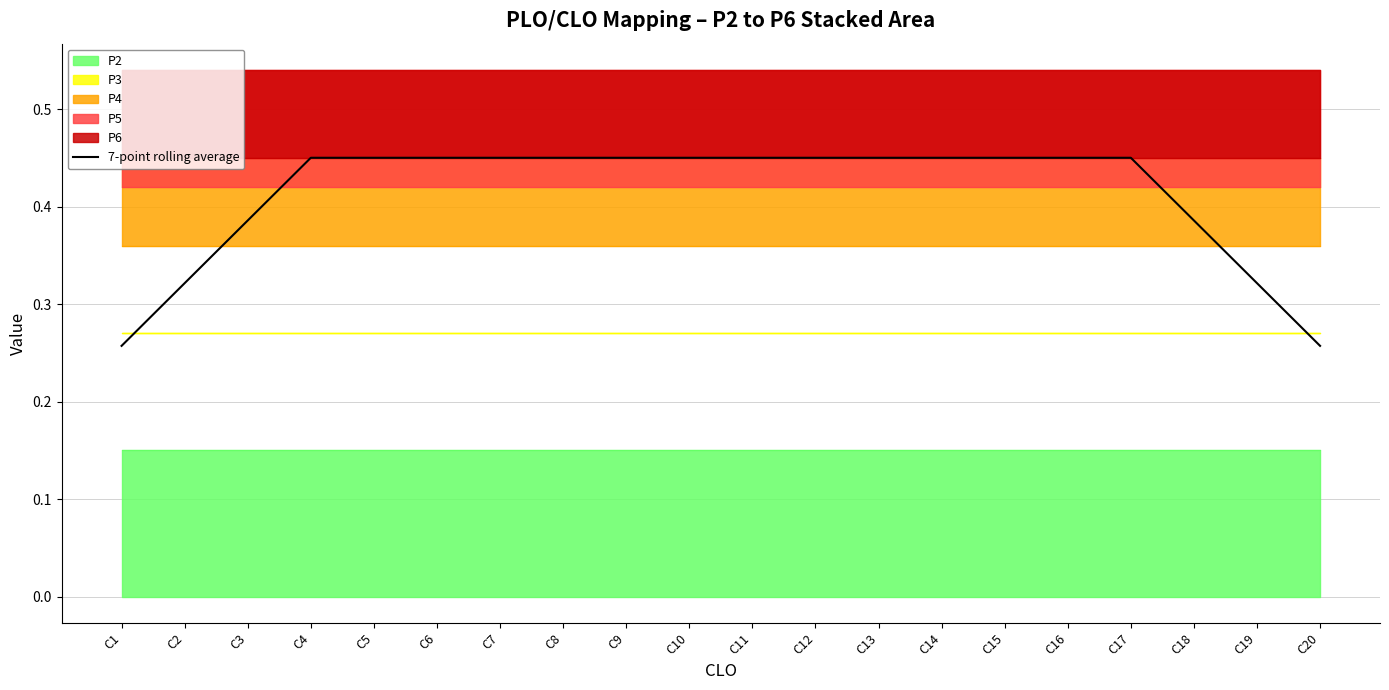

True or false: there are more than 2 points higher than both neighbors.

False